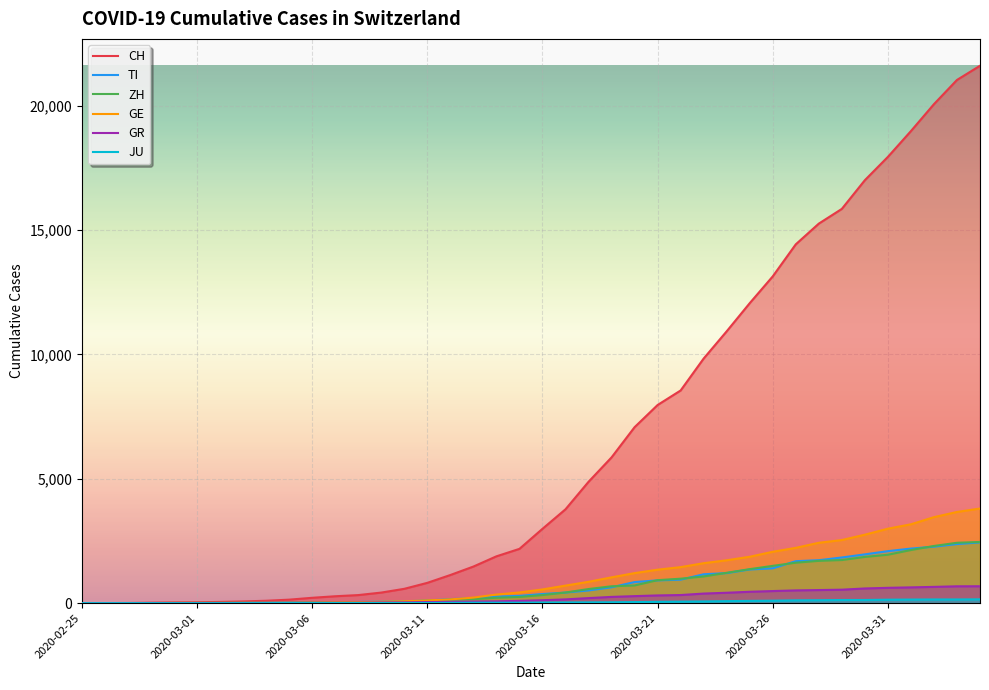

True or false: CH has a value of 29617 at 38.

False